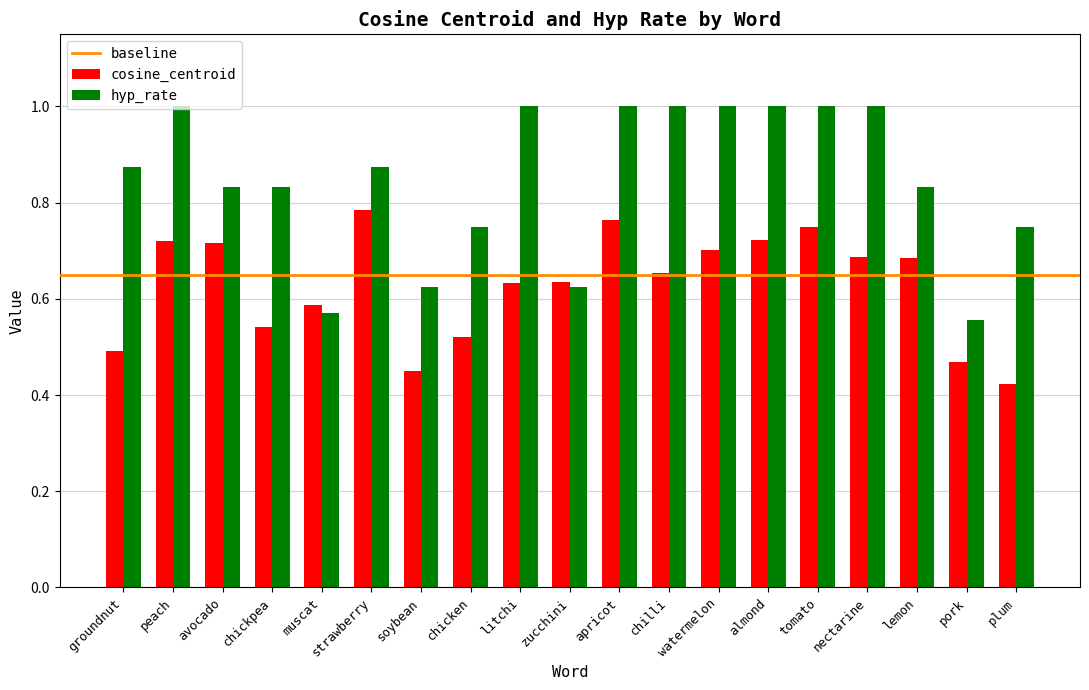

List the series in order of their peak value, highest first.

hyp_rate, cosine_centroid